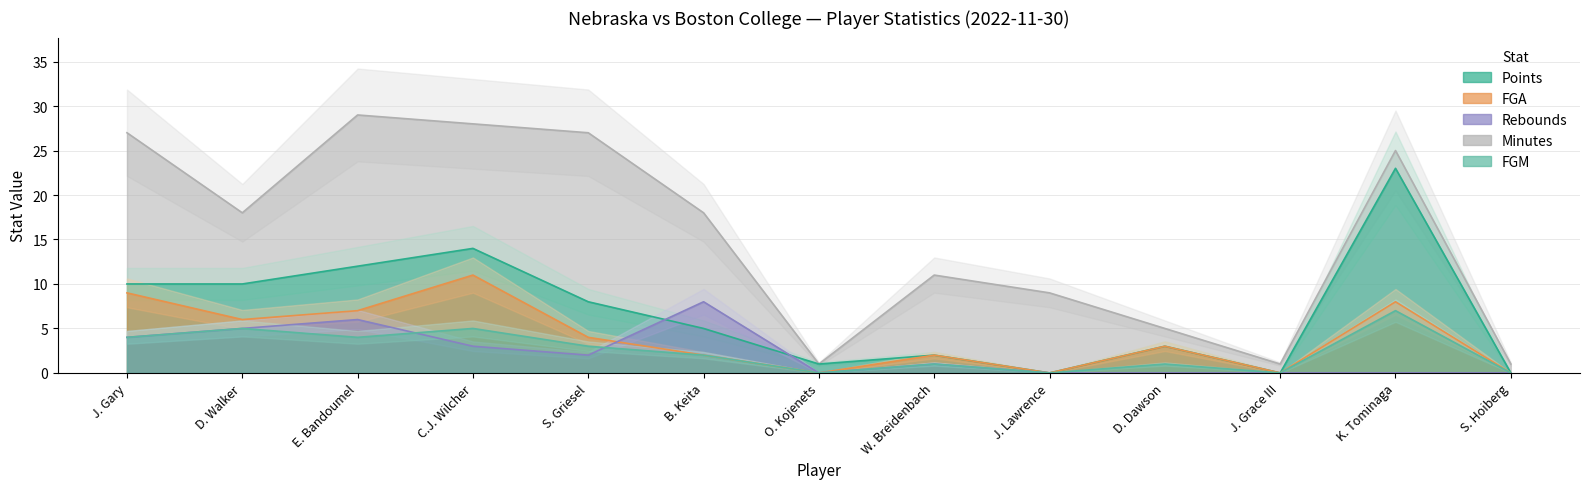

At which label does FGM first exceed 2?

J. Gary